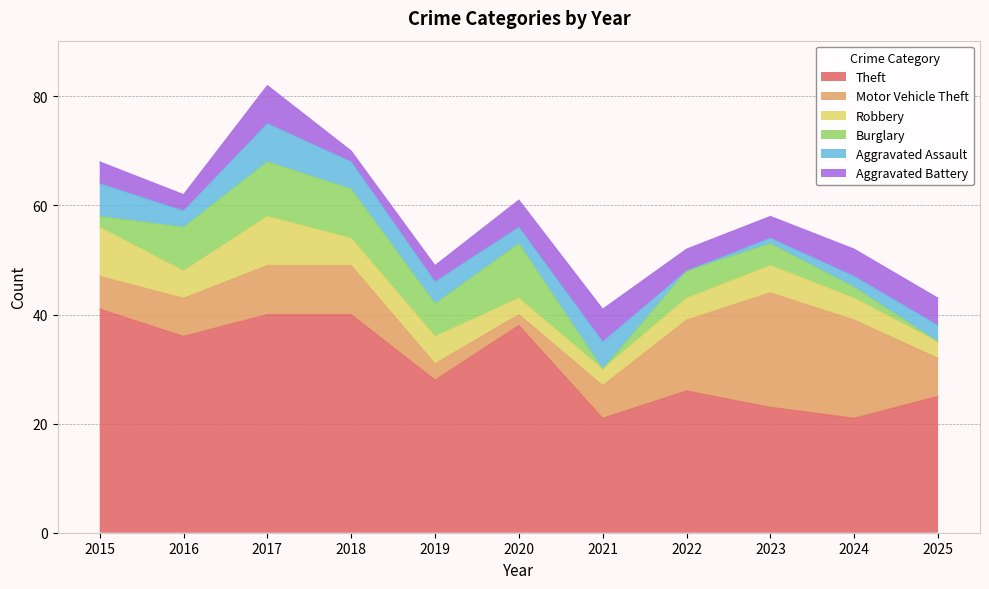

The Aggravated Assault series shows 0 at 2022. True or false?

True